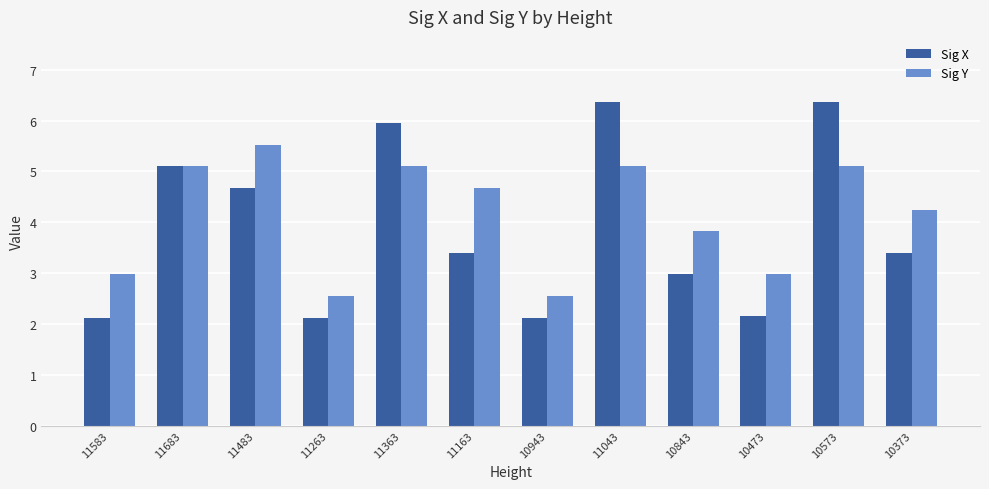

What is the highest value of the Sig Y series?

5.5